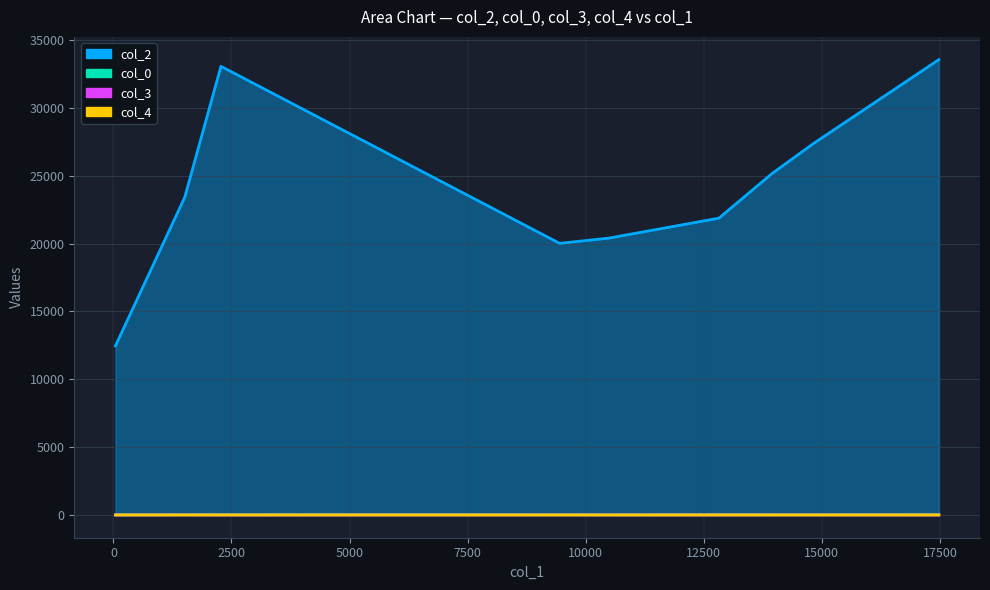

At which category is the sum across all series the highest?

17478